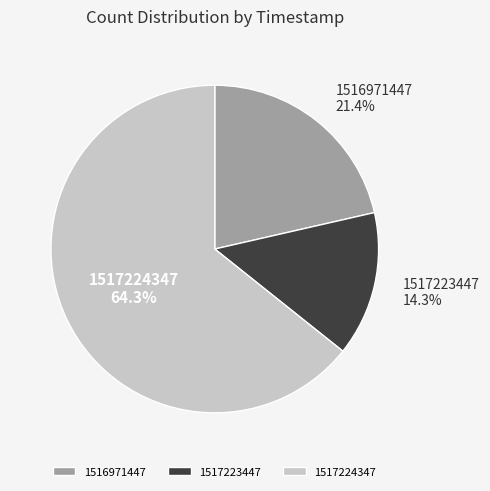

What percentage is NOT represented by 1517224347?

35.7%